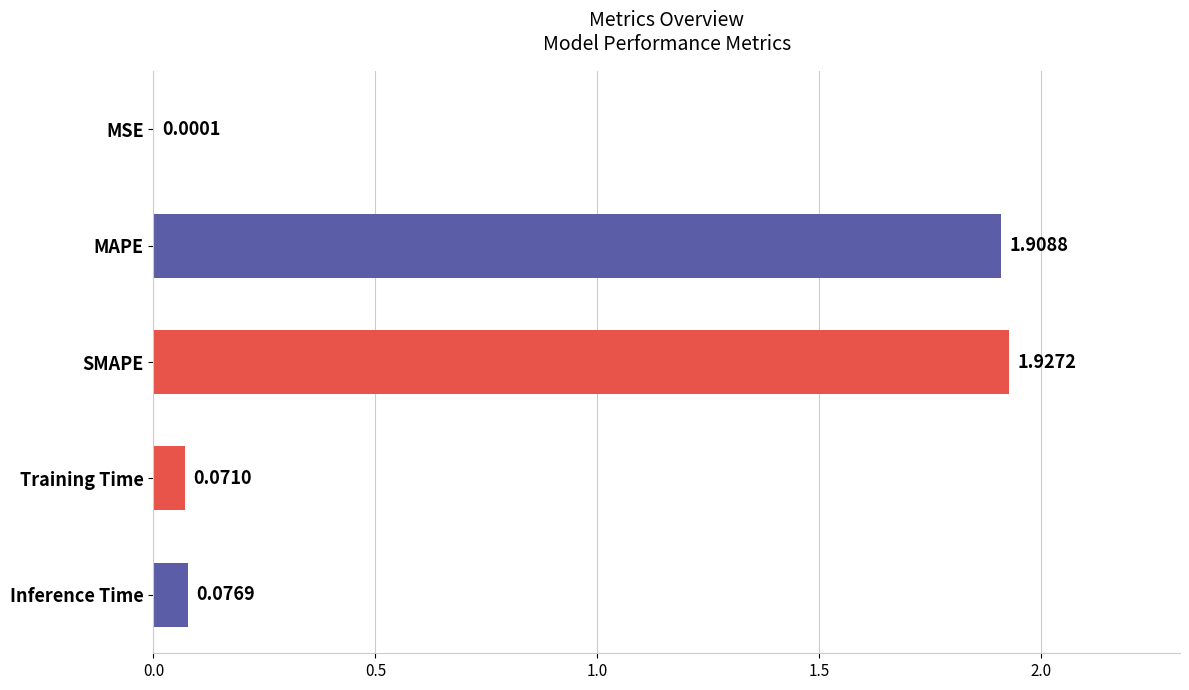

Between MSE and Inference Time, which is larger?

Inference Time